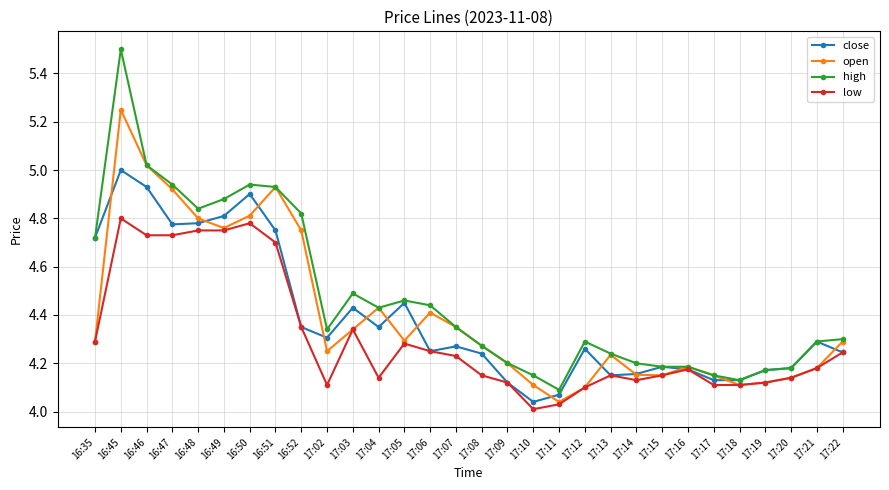

What position from the left is 17:21?

29